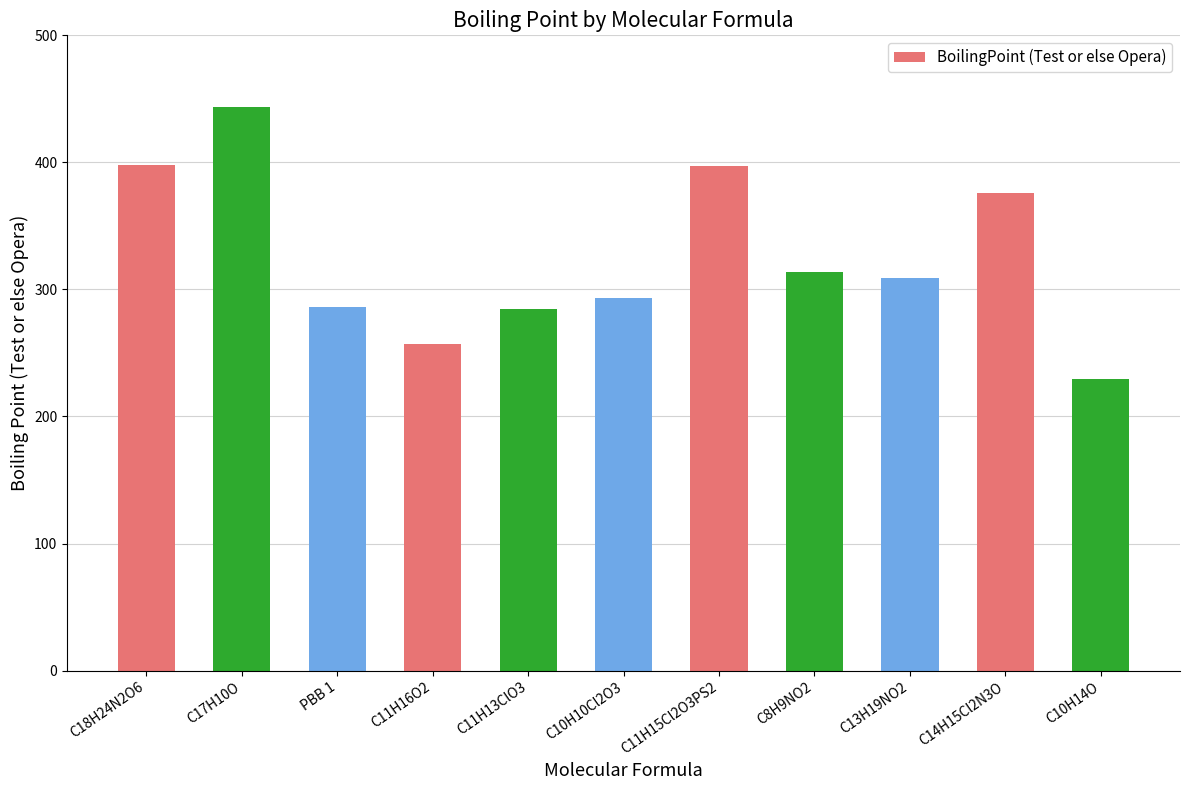

Between C11H13ClO3 and C13H19NO2, which is larger?

C13H19NO2